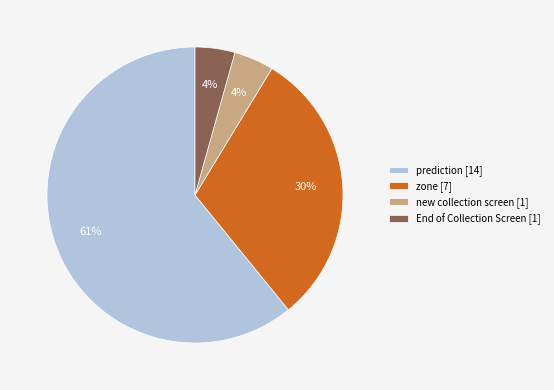

To the nearest percent, what is the average slice percentage?

25%